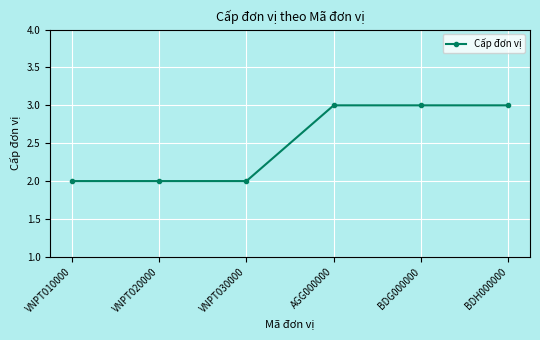

What is the smallest value displayed?

2